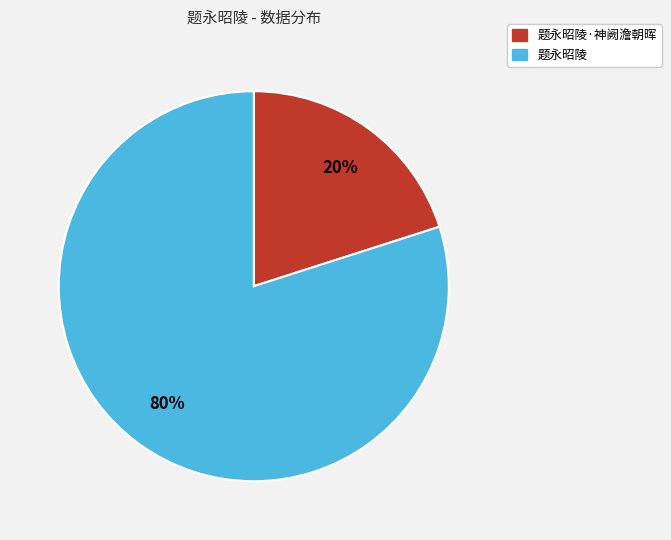

How many segments does this pie chart have?

2